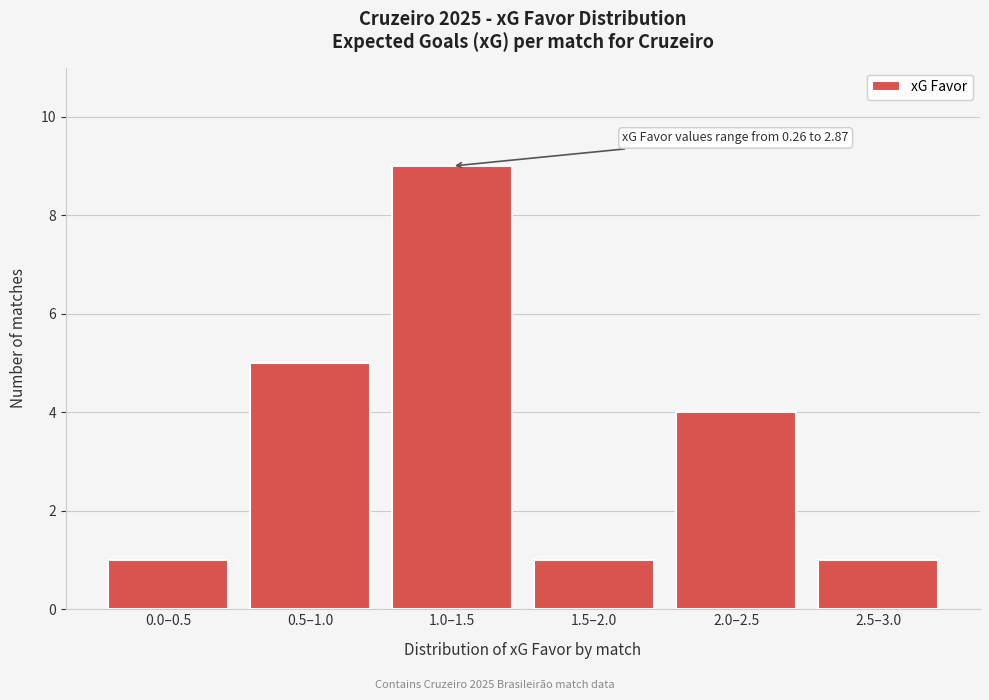

Reading right to left, transcribe all the data shown in this chart.

1	4	1	9	5	1